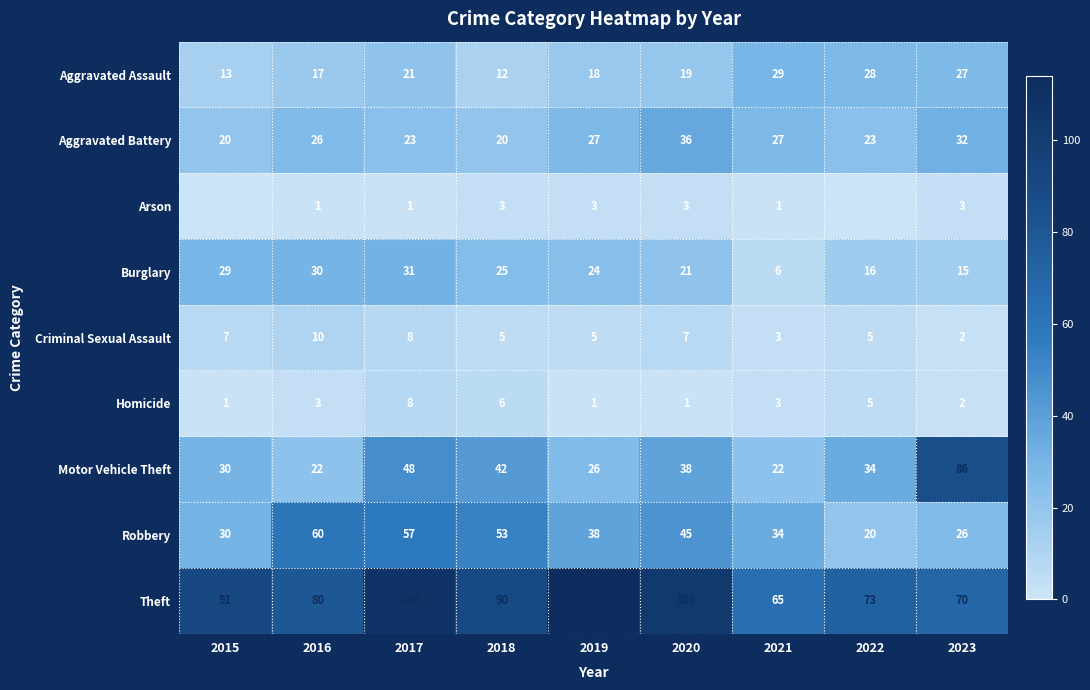

At which category is the sum across all series the highest?

2017